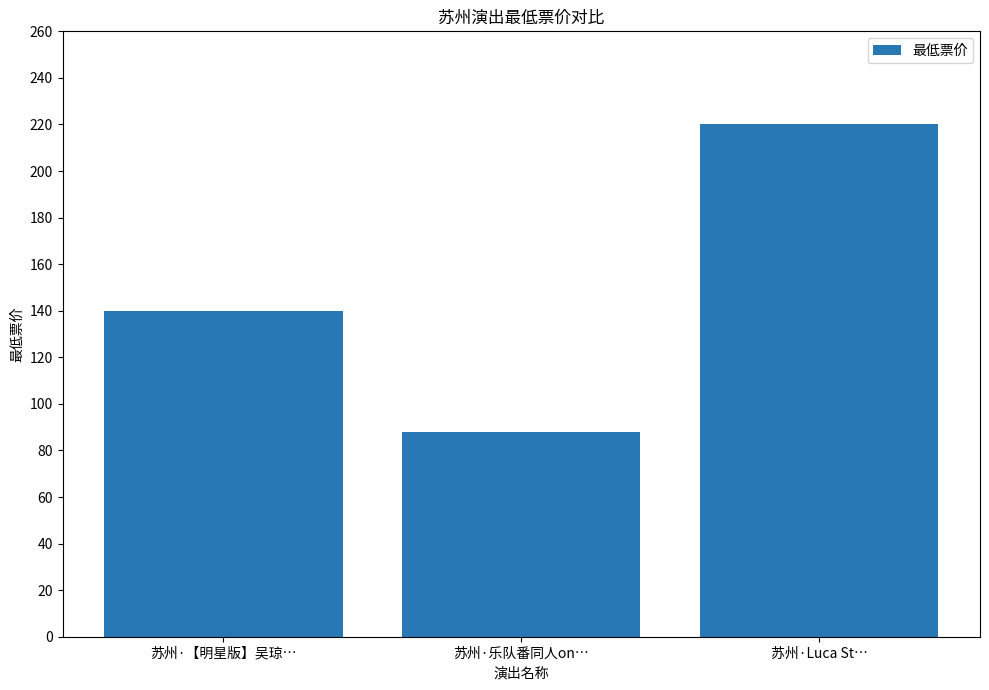

The chart shows a value of 150 at 苏州·乐队番同人on…. True or false?

False